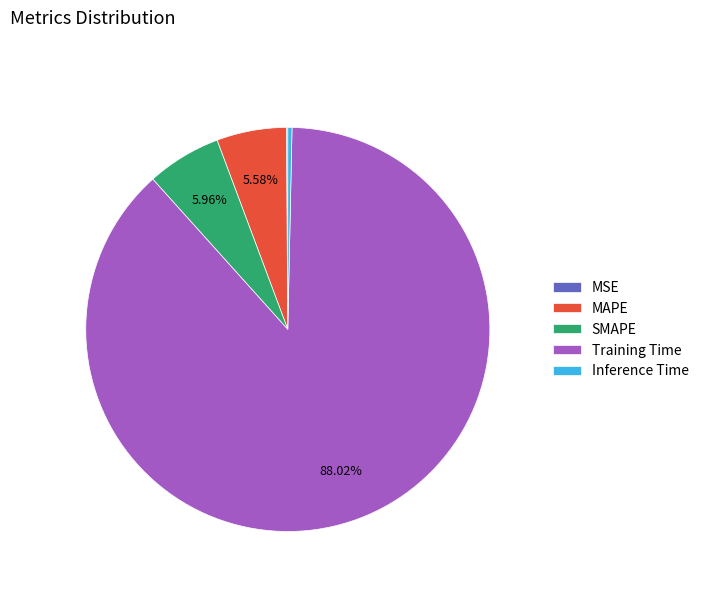

What is the largest slice in the pie chart?

Training Time